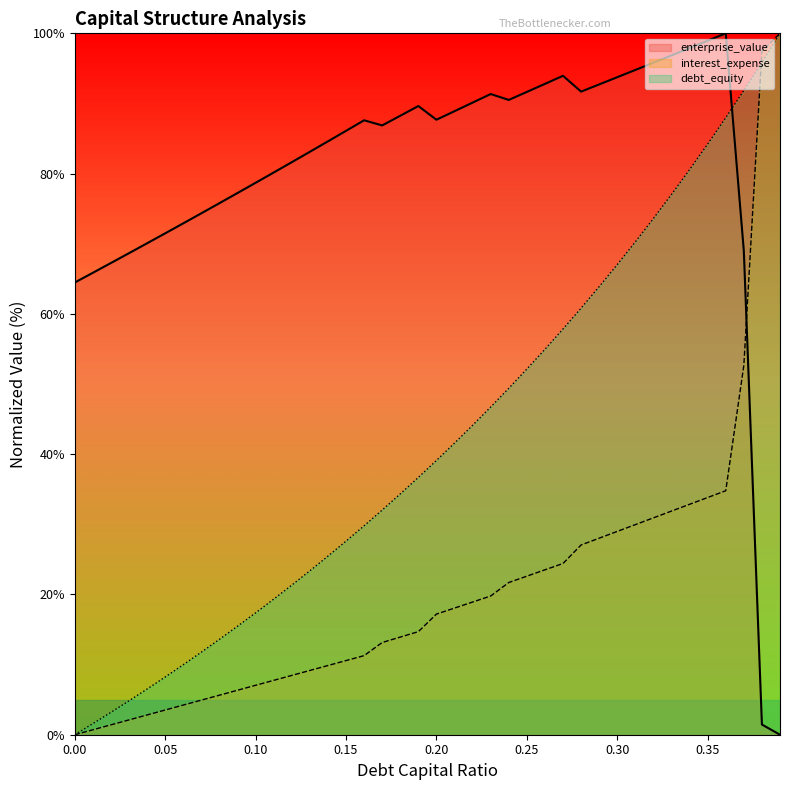

At 0.33, list the series in order from largest to smallest.

enterprise_value, debt_capital, interest_expense